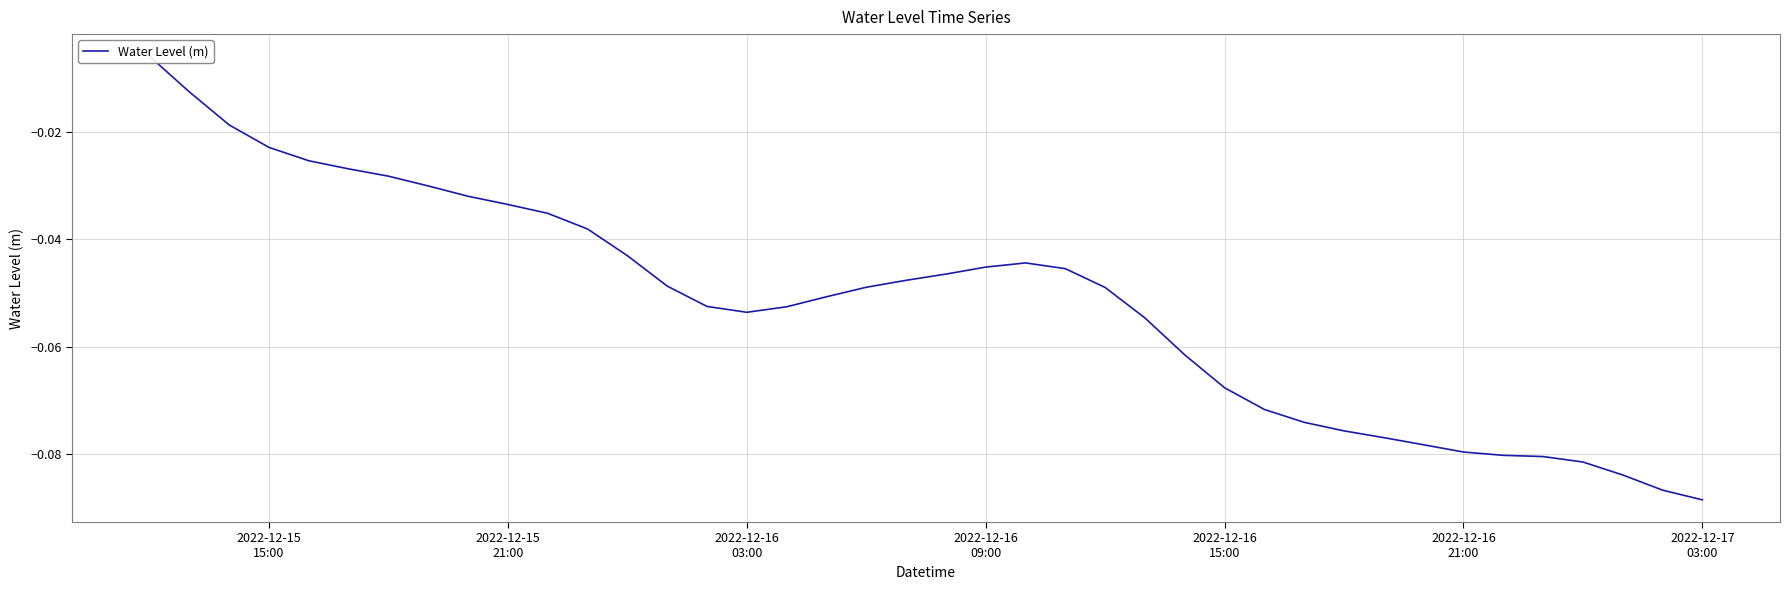

What is the difference between the maximum and minimum values?

0.1